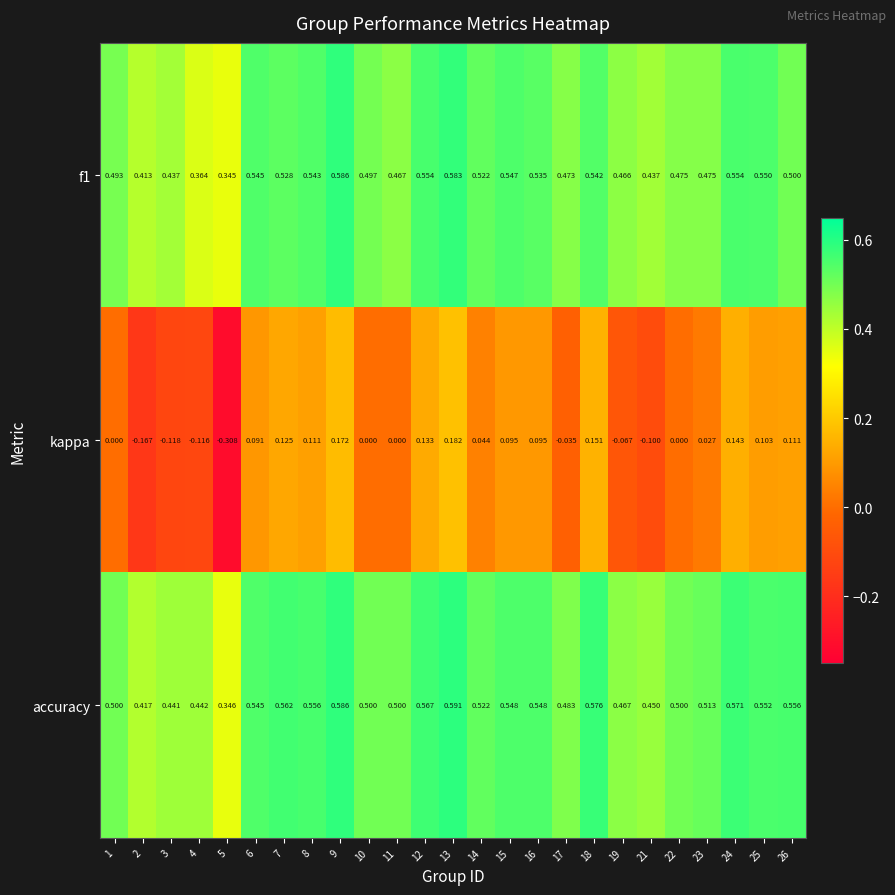

Which category has the highest value across all series?

13